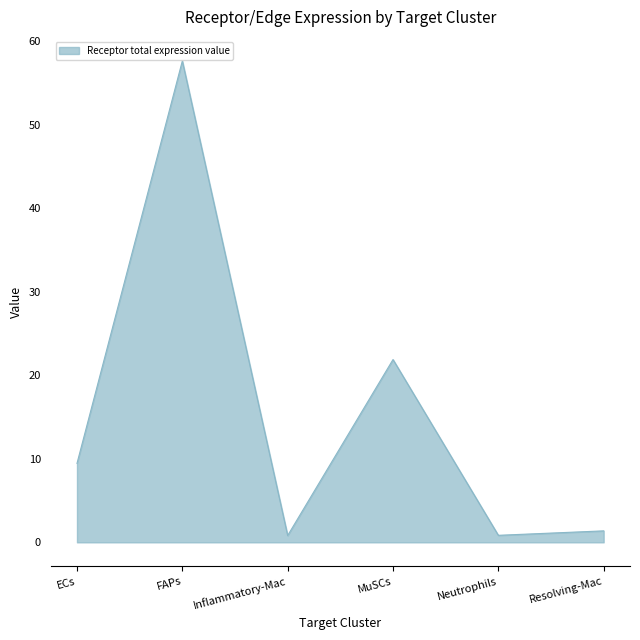

How many lines are shown in the chart?

1